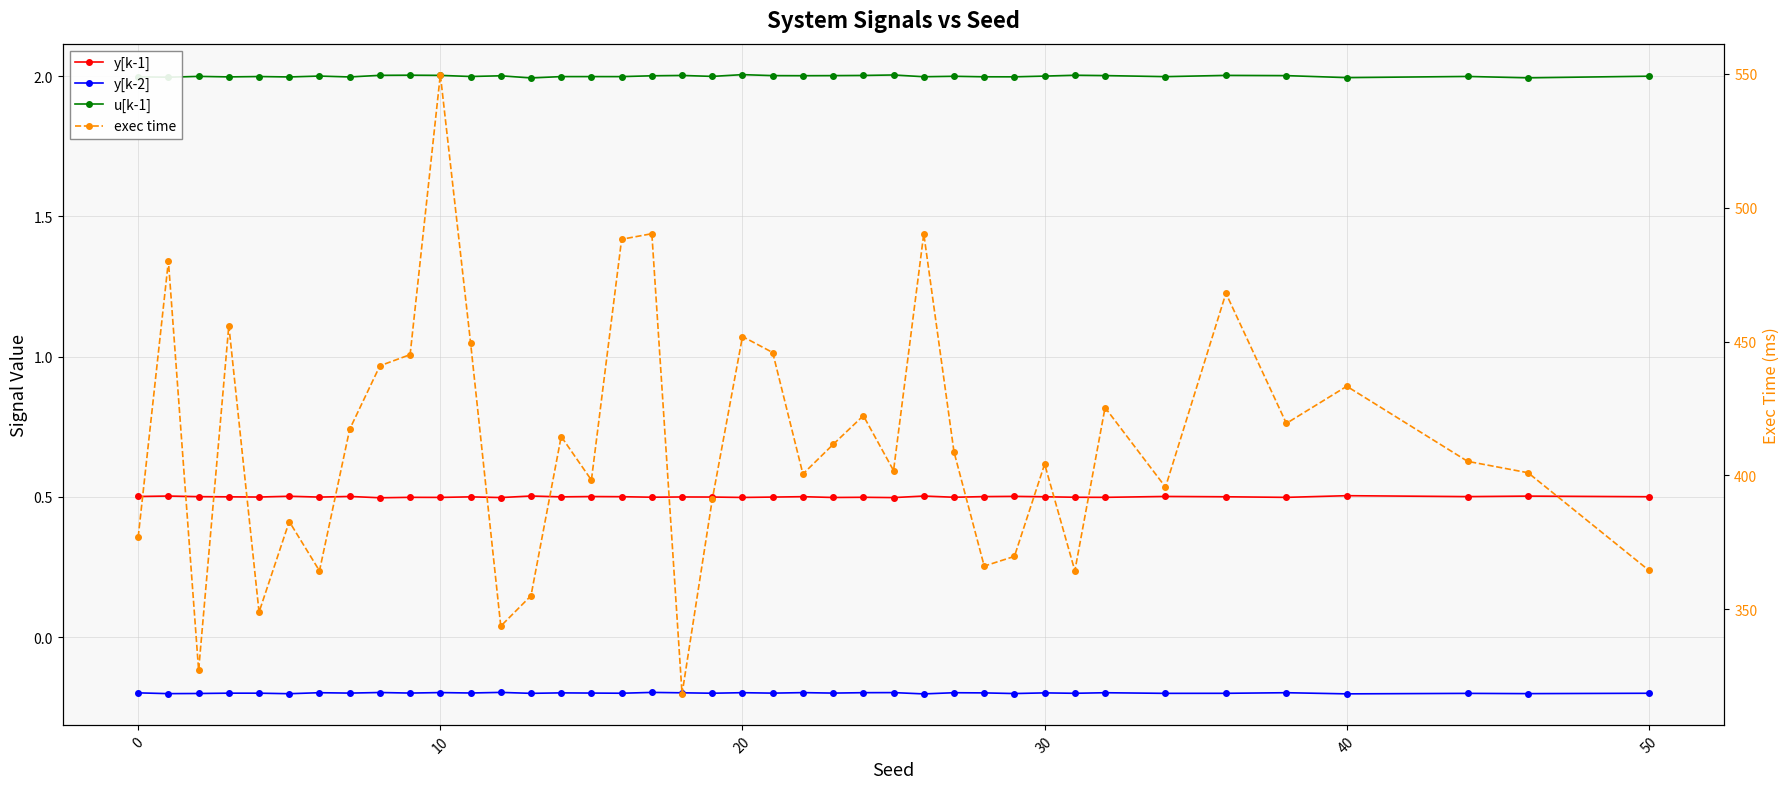

Count the number of categories in the chart.

40